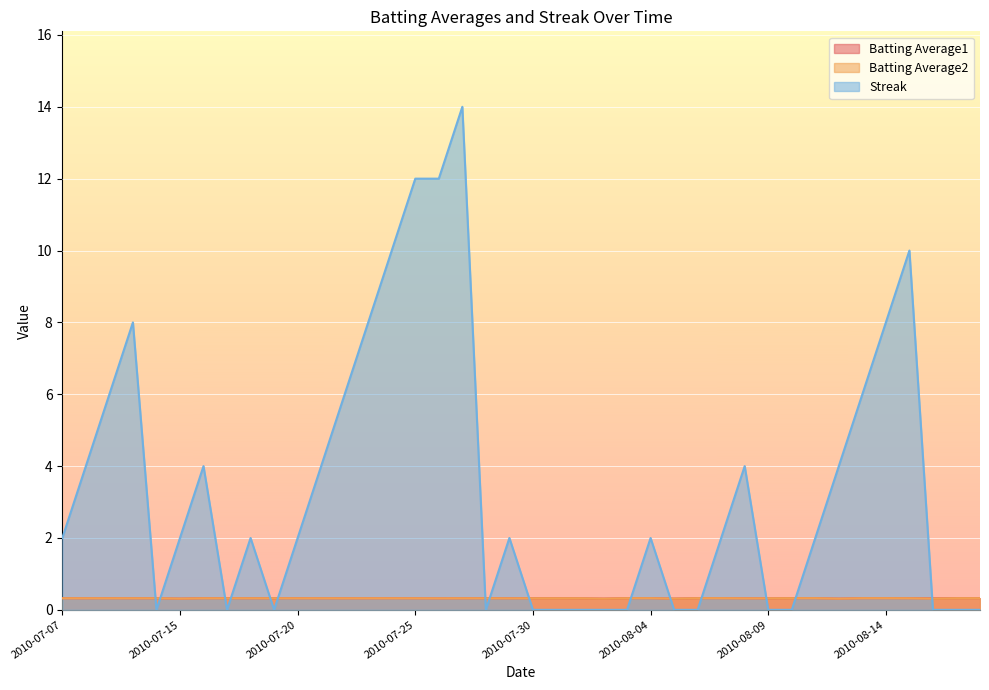

In Batting Average1, how many points are lower than both neighbors (excluding endpoints)?

9